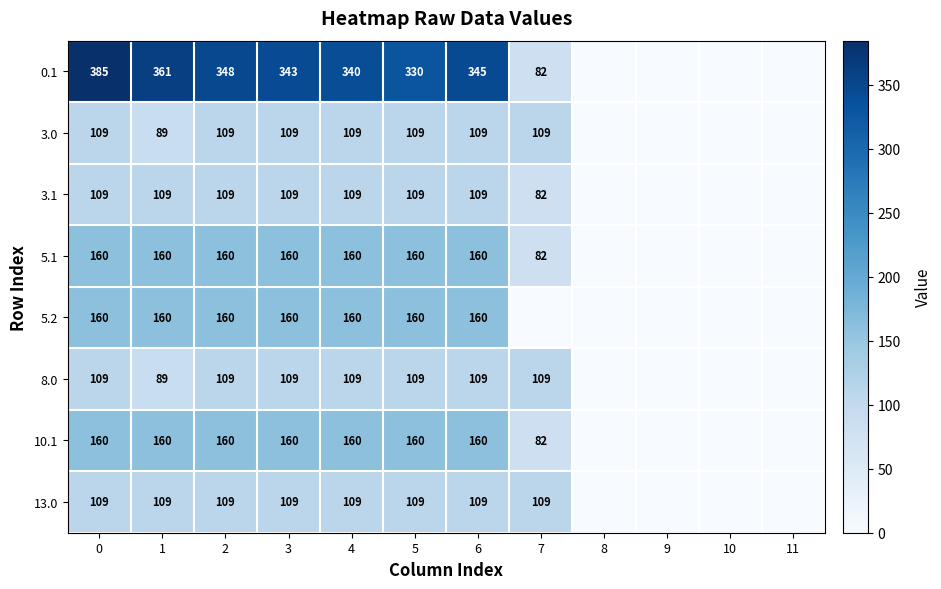

What is the total value across all series at 1?

1237